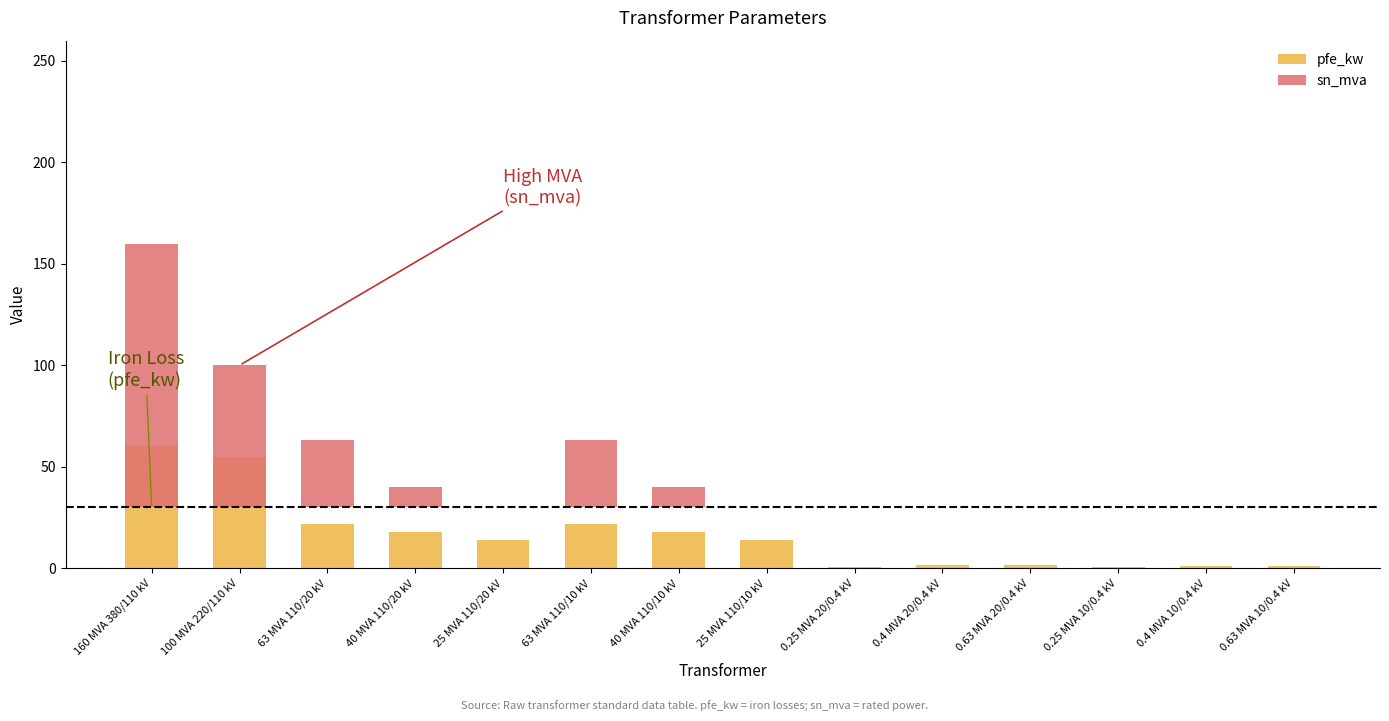

Which category has the lowest value in the pfe_kw series?

0.25 MVA 10/0.4 kV